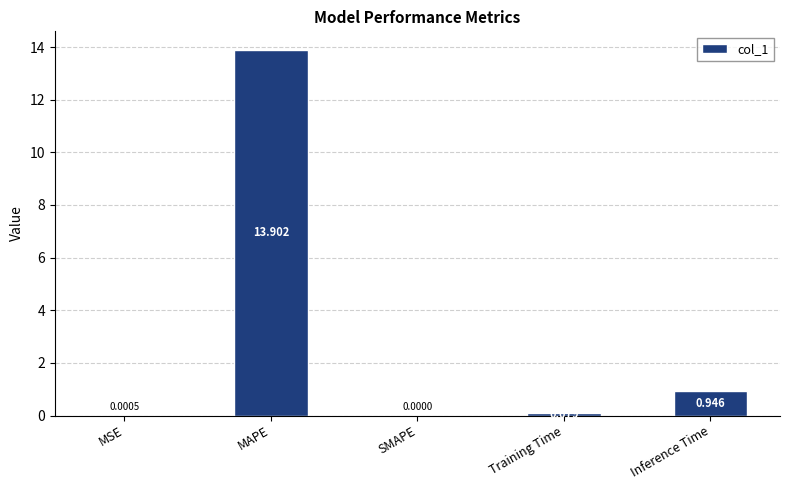

Which category has the highest value across all series?

MAPE